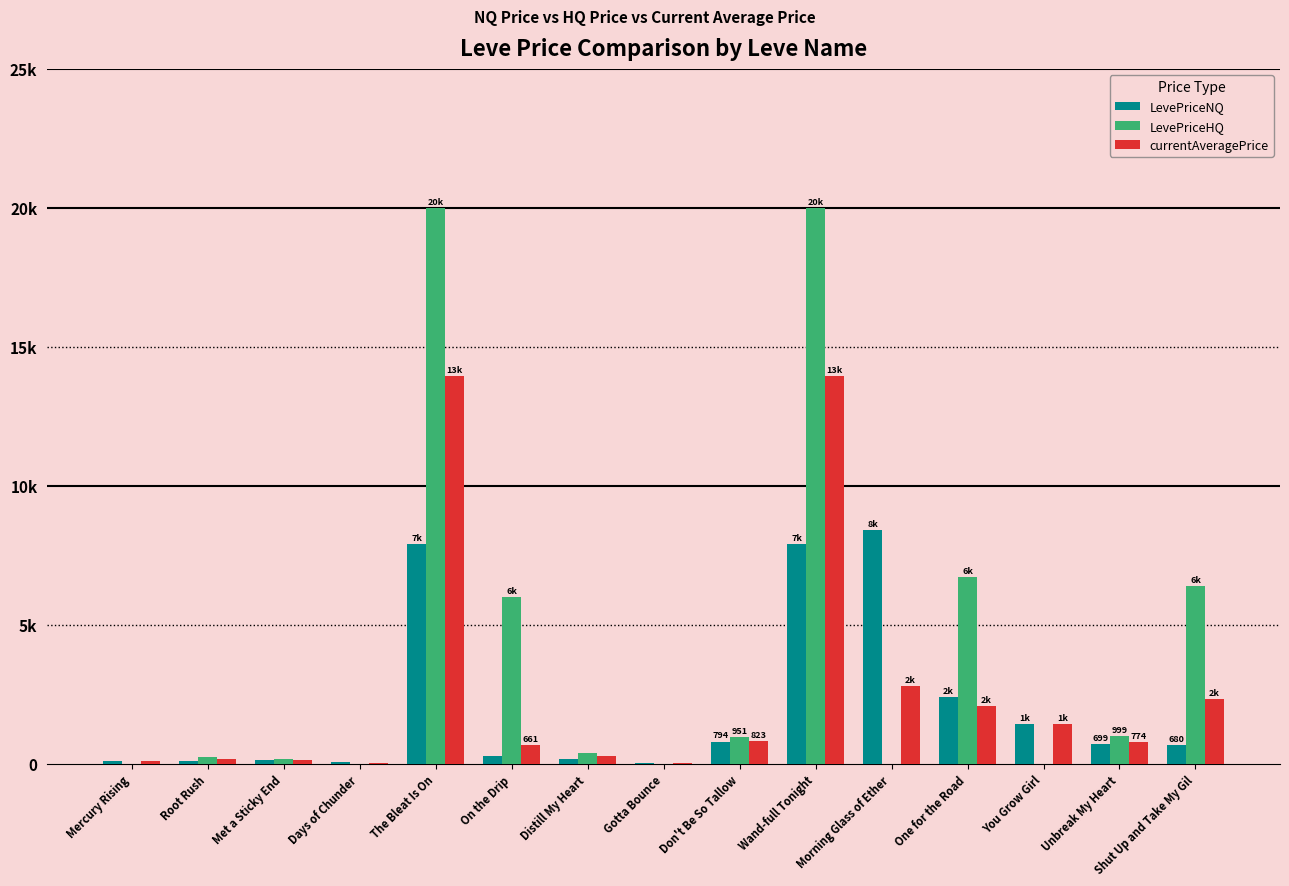

Read the currentAveragePrice value at You Grow Girl.

1409.8